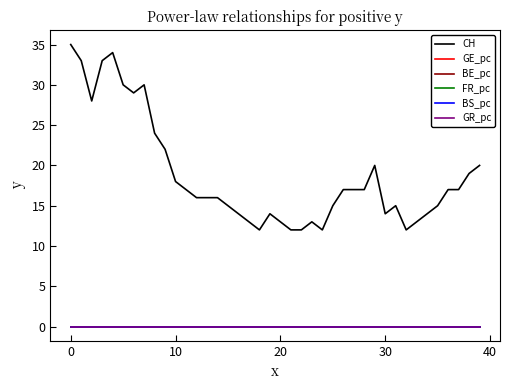

Which series has the widest spread of values?

CH